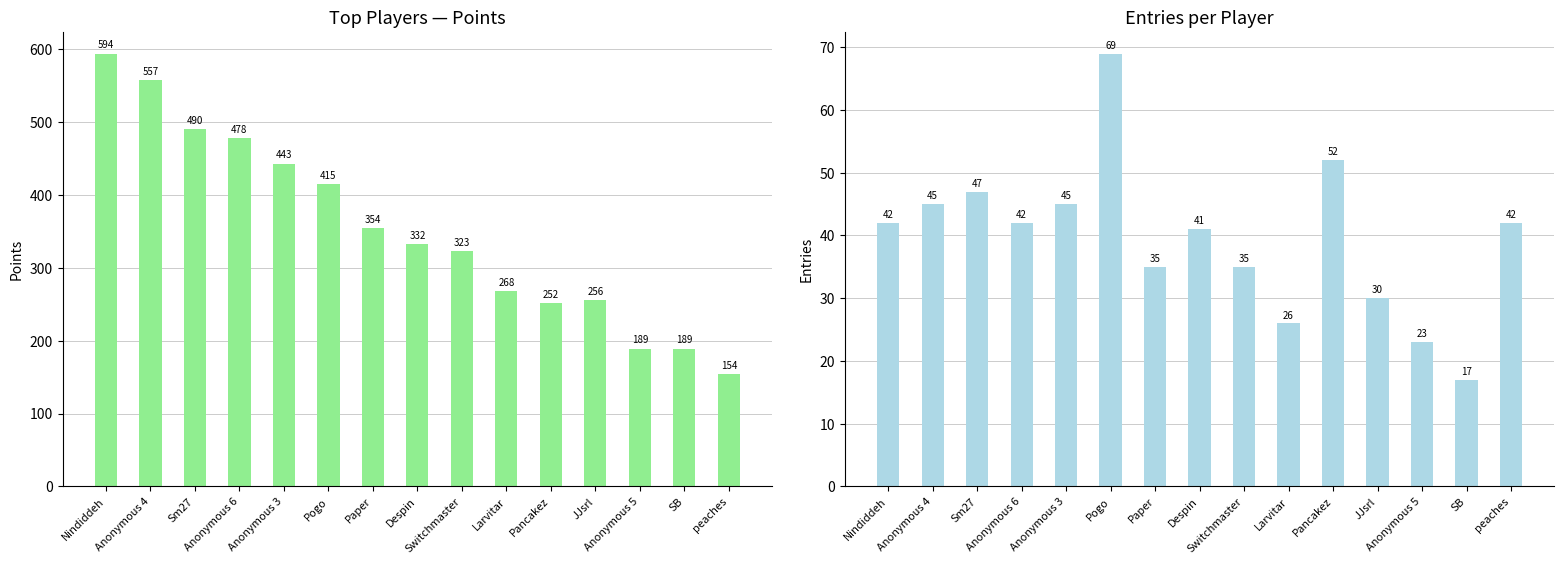

What is the highest value of the Points series?

594